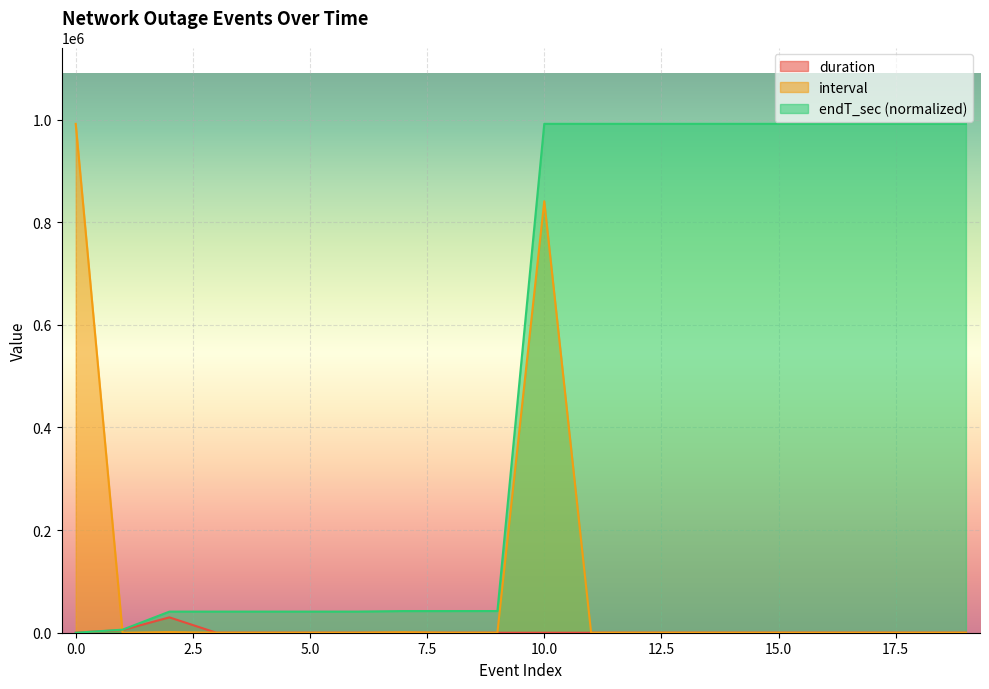

What is the value of the endT_sec_norm point at the 13th from the left?

991653.7